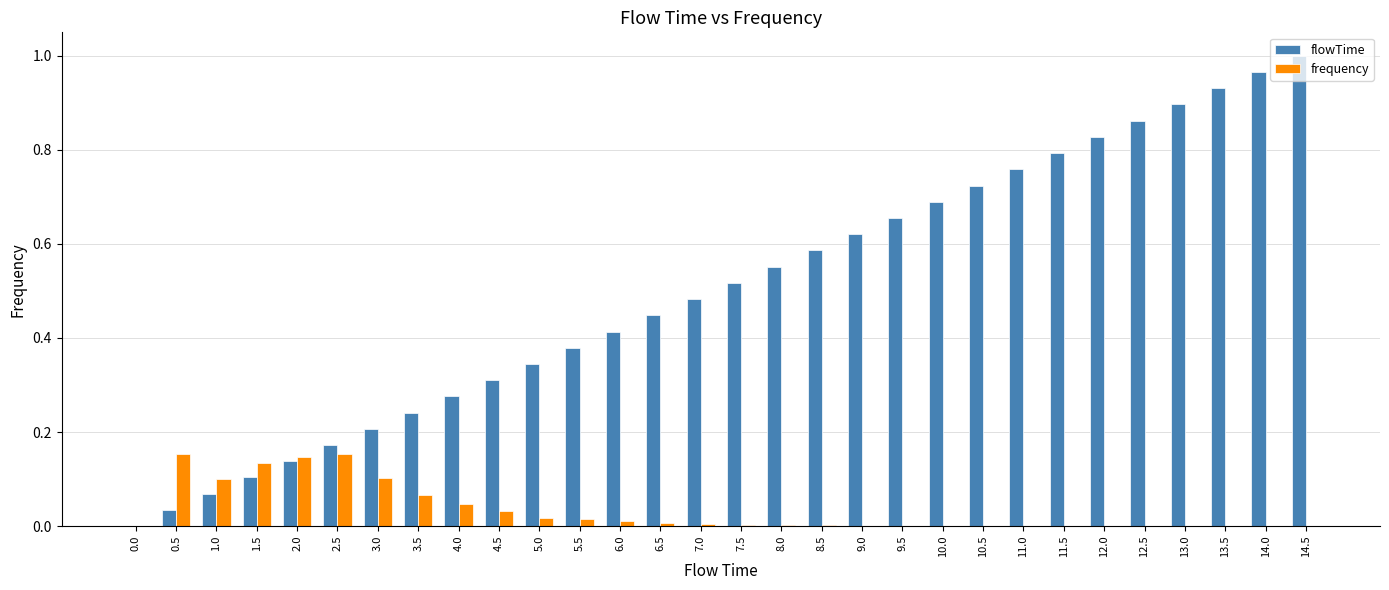

The value of flowTime at 8.5 is 0.8. True or false?

False